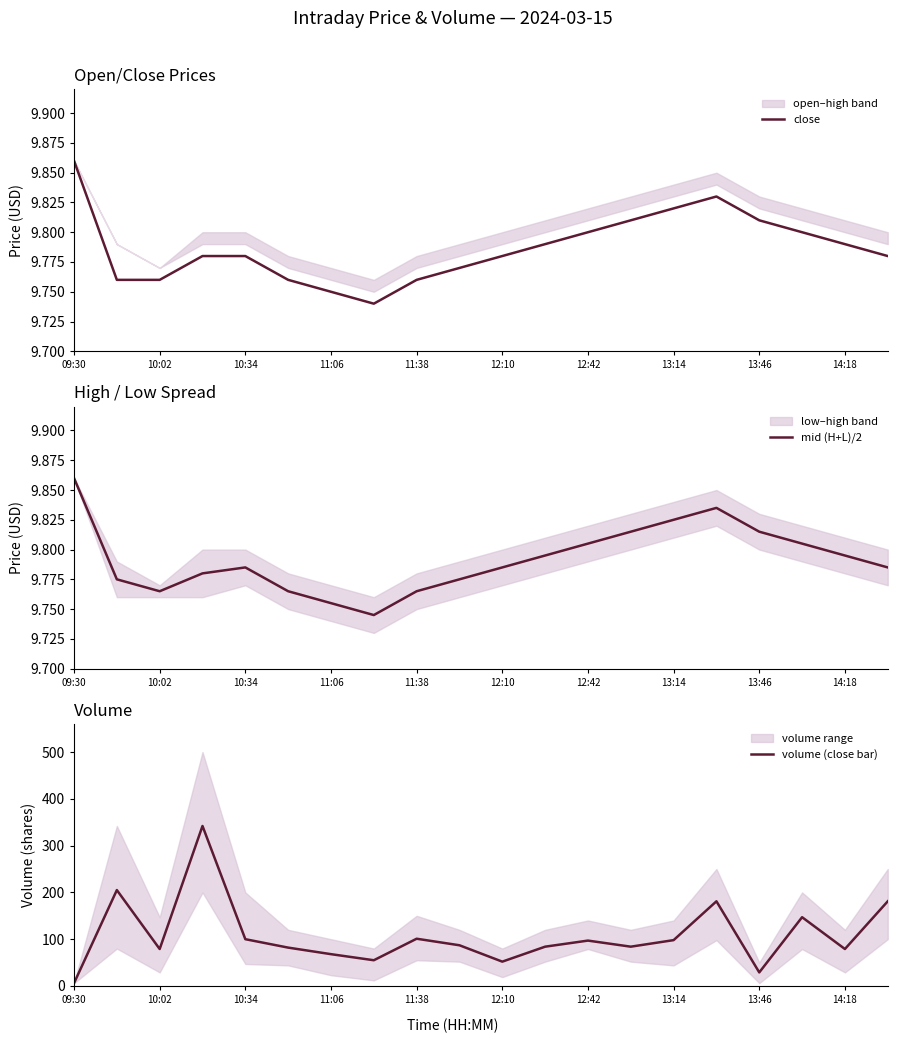

What is the maximum value shown in the chart?

342.0